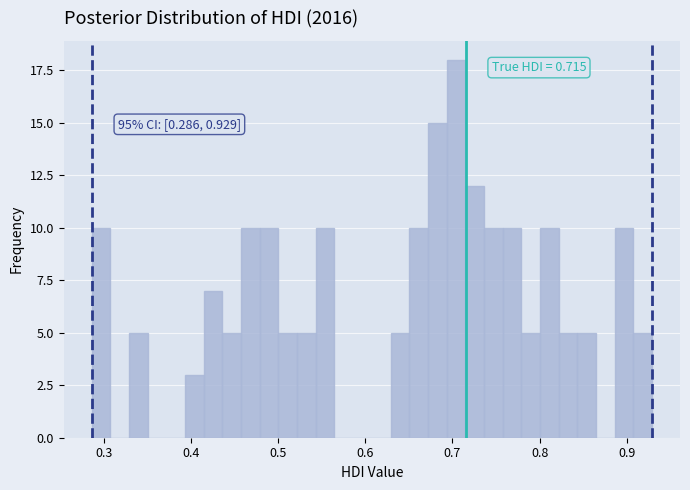

Around what value on the x-axis is the tallest bar? Give the approximate position of its centre, as read against the axis.

0.70